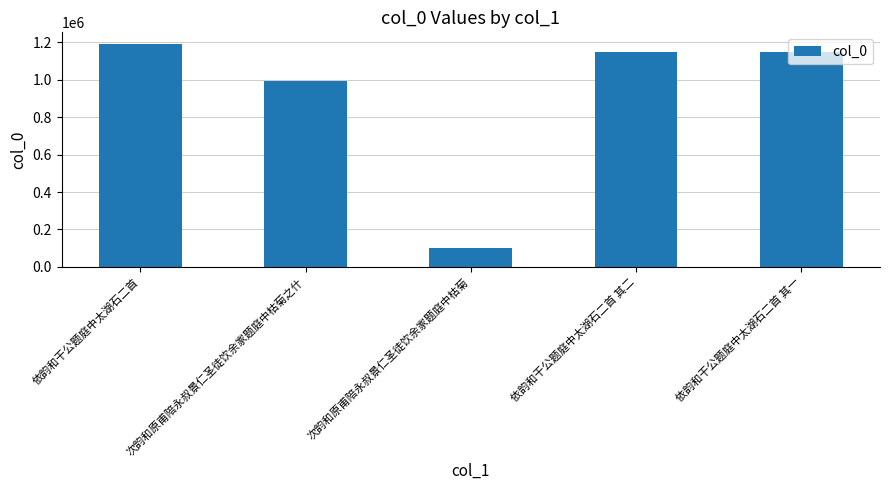

What is the average value?

918087